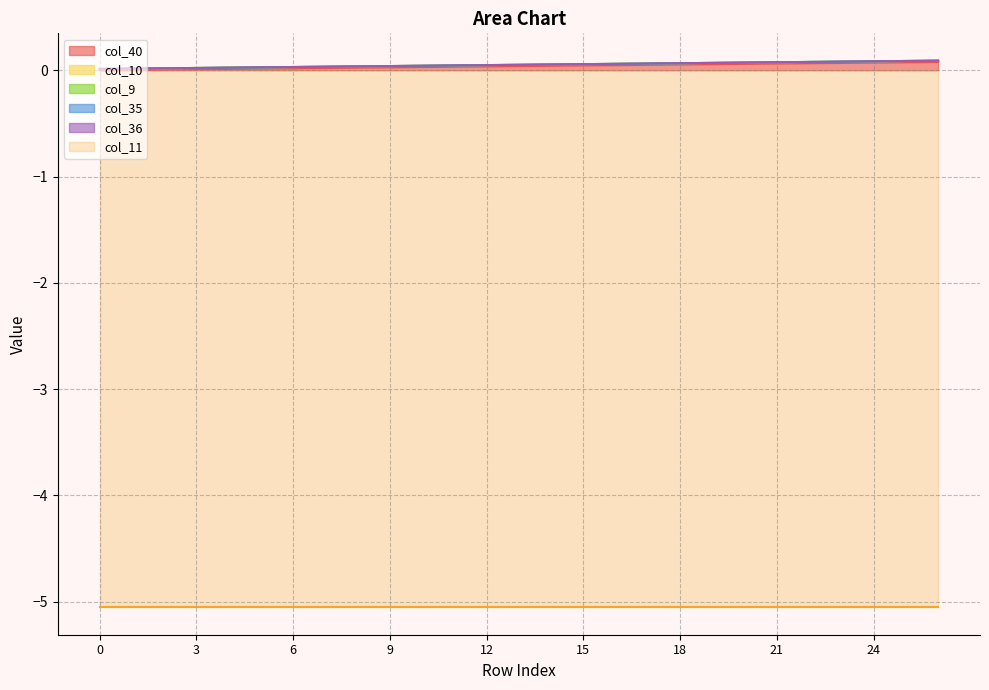

Rank the categories by col_11 value from highest to lowest.

0, 1, 2, 3, 4, 5, 6, 7, 8, 9, 10, 11, 12, 13, 14, 15, 16, 17, 18, 19, 20, 21, 22, 23, 24, 25, 26